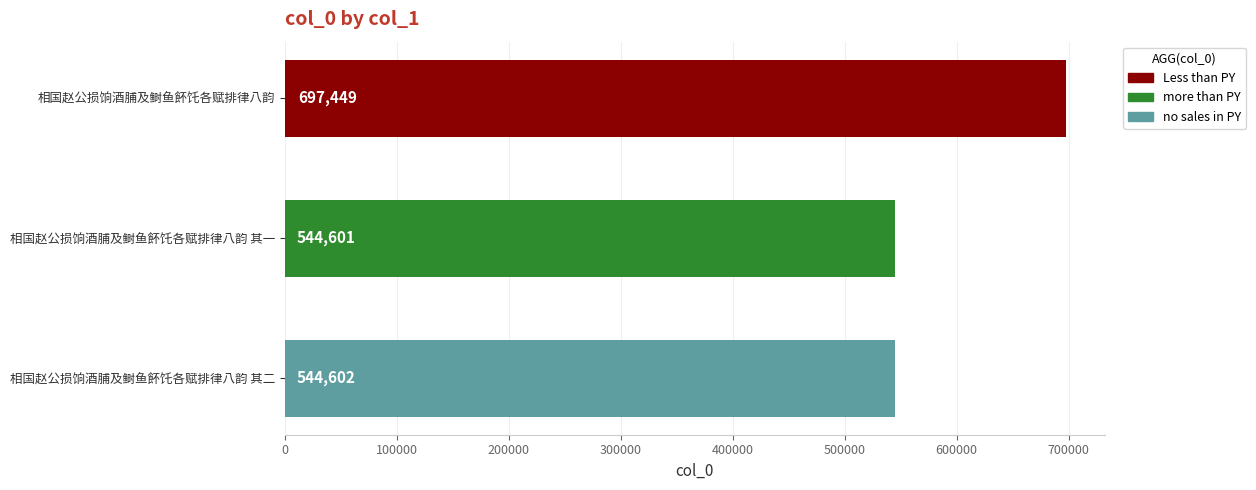

What is the change in value from 相国赵公损饷酒脯及鲥鱼䬪饦各赋排律八韵 to 相国赵公损饷酒脯及鲥鱼䬪饦各赋排律八韵 其二?

-152847